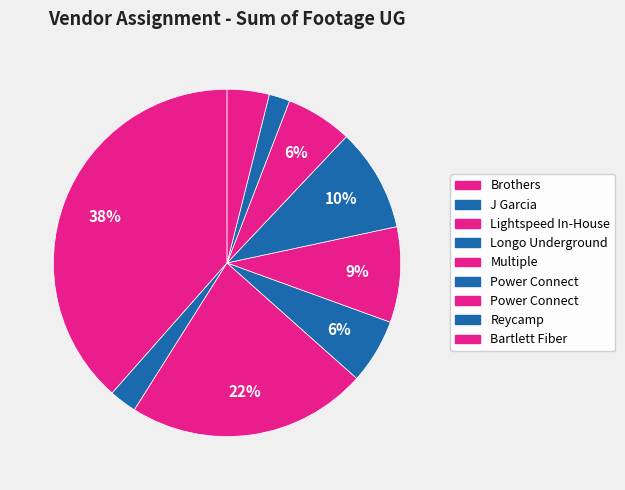

Count the number of slices in the pie.

9